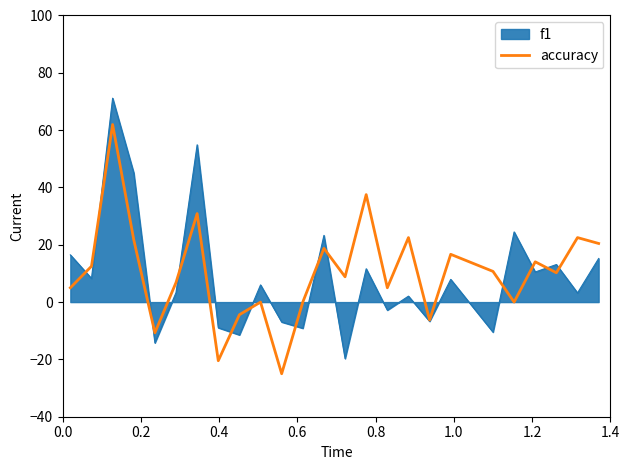

What is the maximum value shown in the chart?

71.1